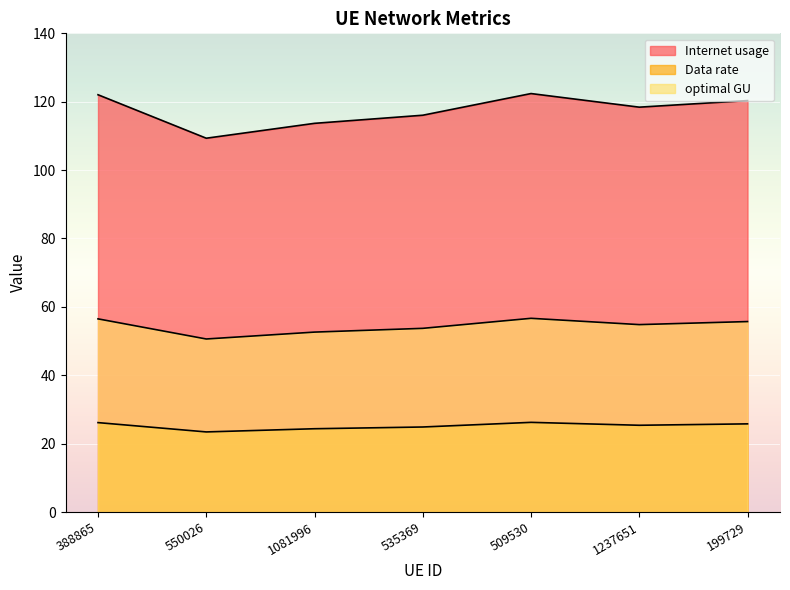

The value of optimal GU at 535369 is 53.7. True or false?

True